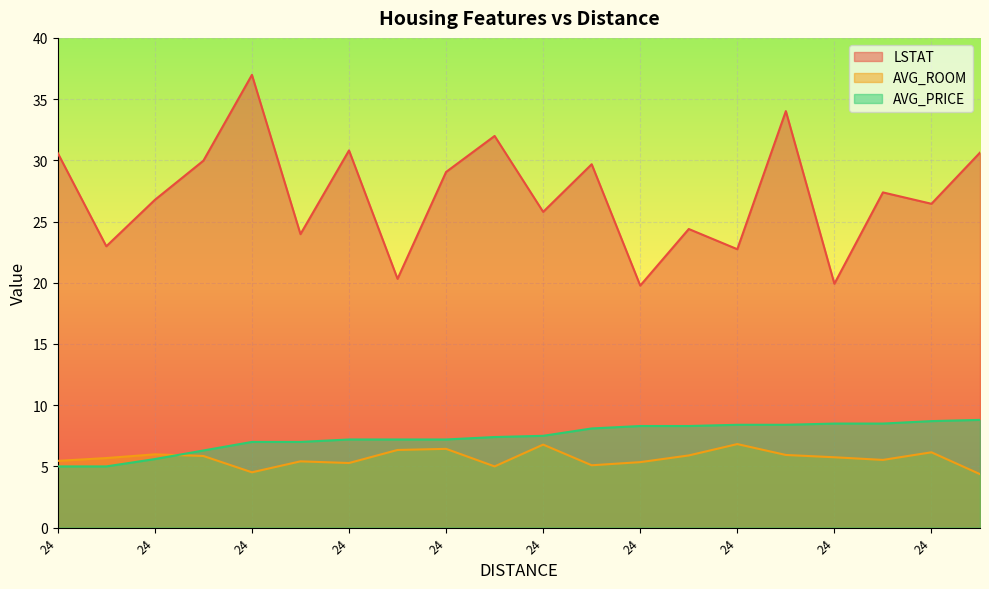

Where does the LSTAT series first go above 27?

24